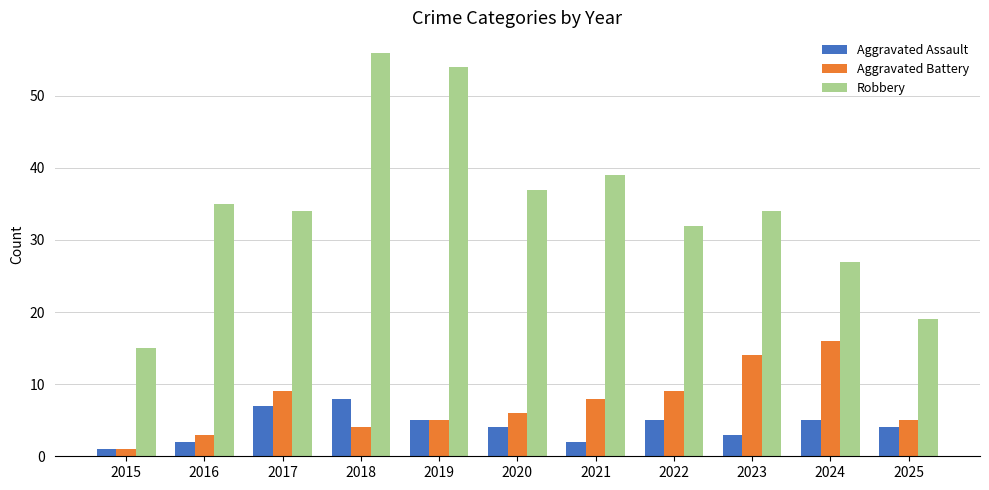

At which label is Robbery closest to 35?

2016